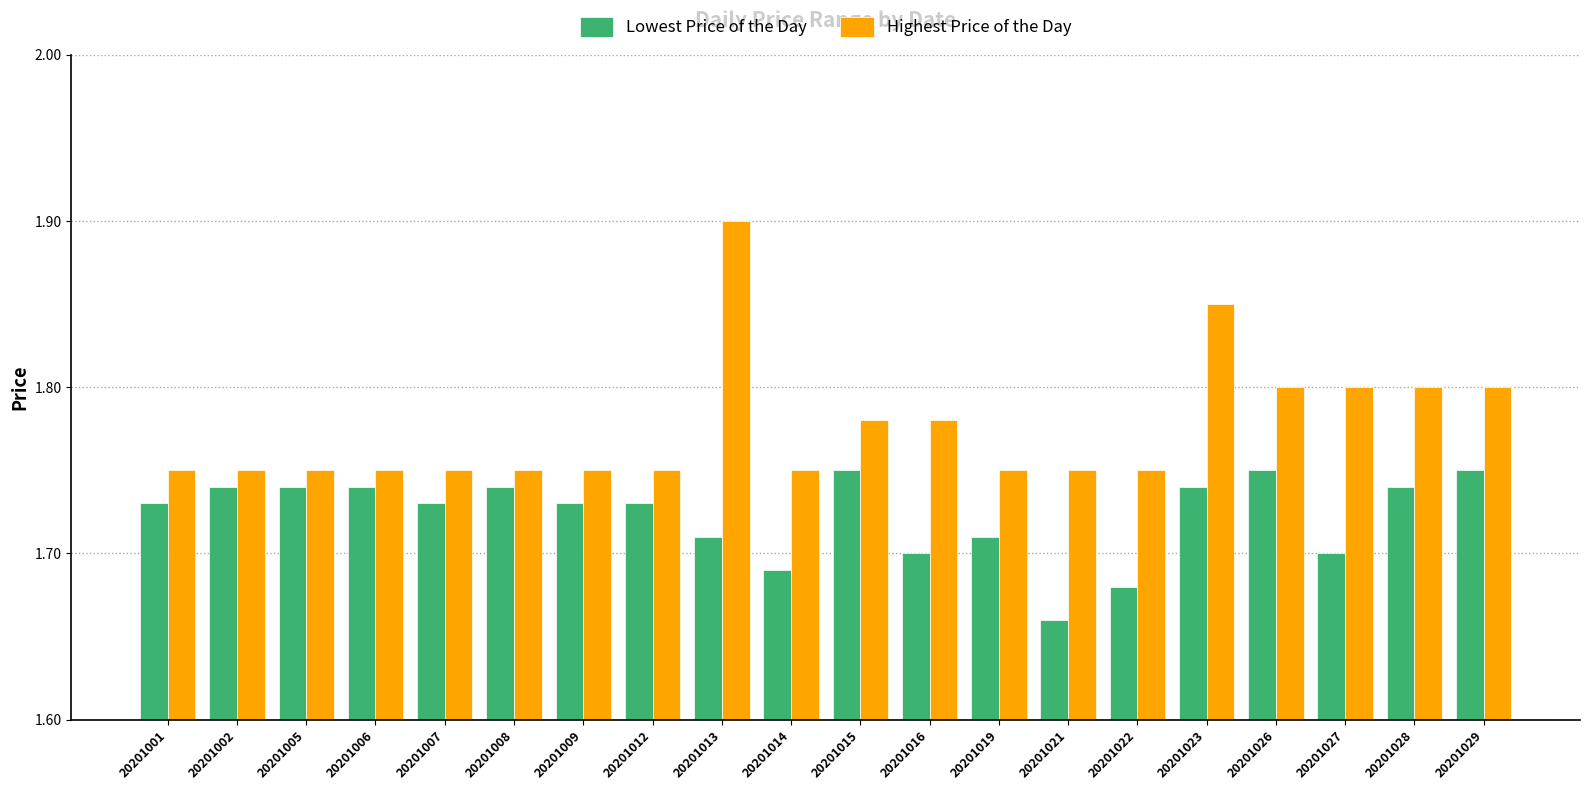

Which category has the lowest value across all series?

20201021